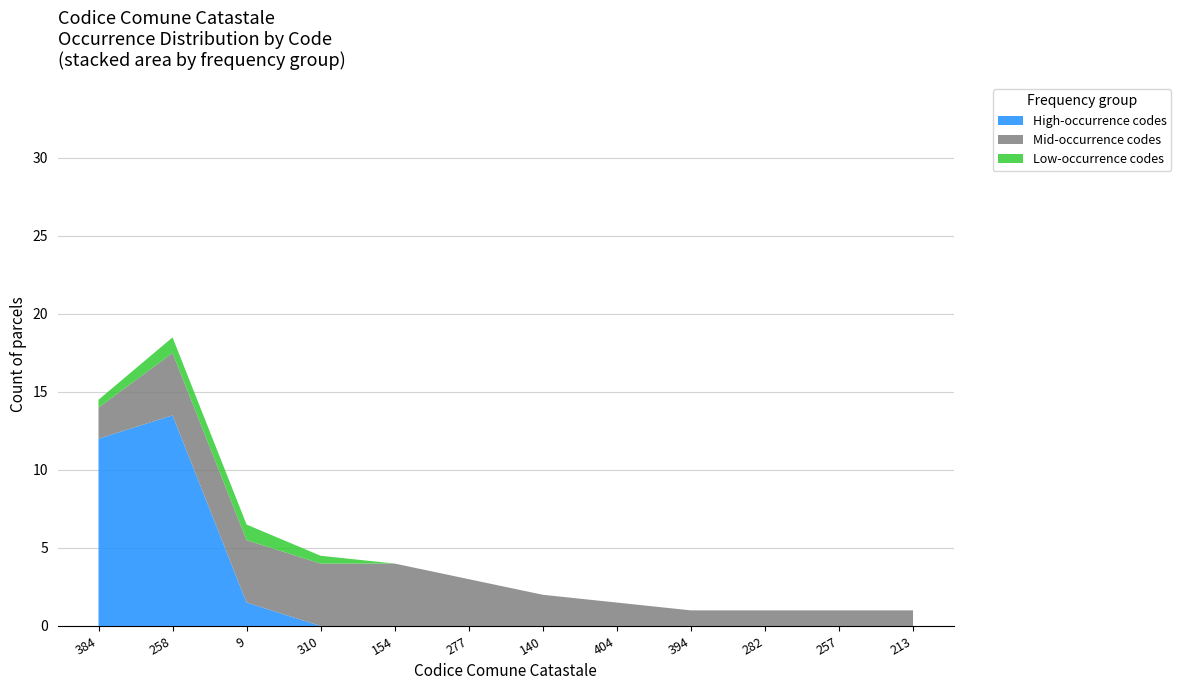

Which category has the highest value in the High-occurrence codes series?

258